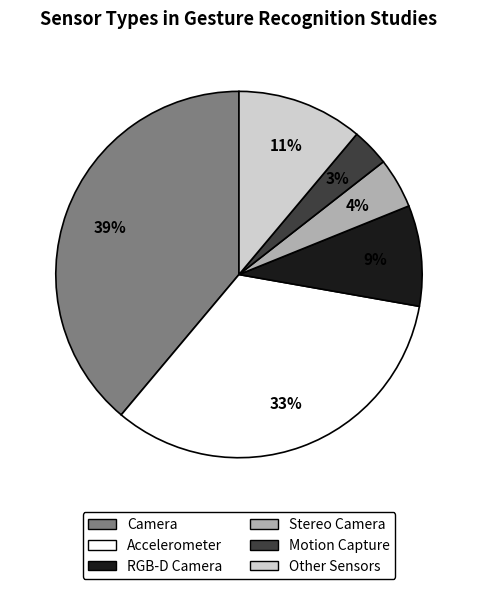

Between Camera and Stereo Camera, which is larger?

Camera